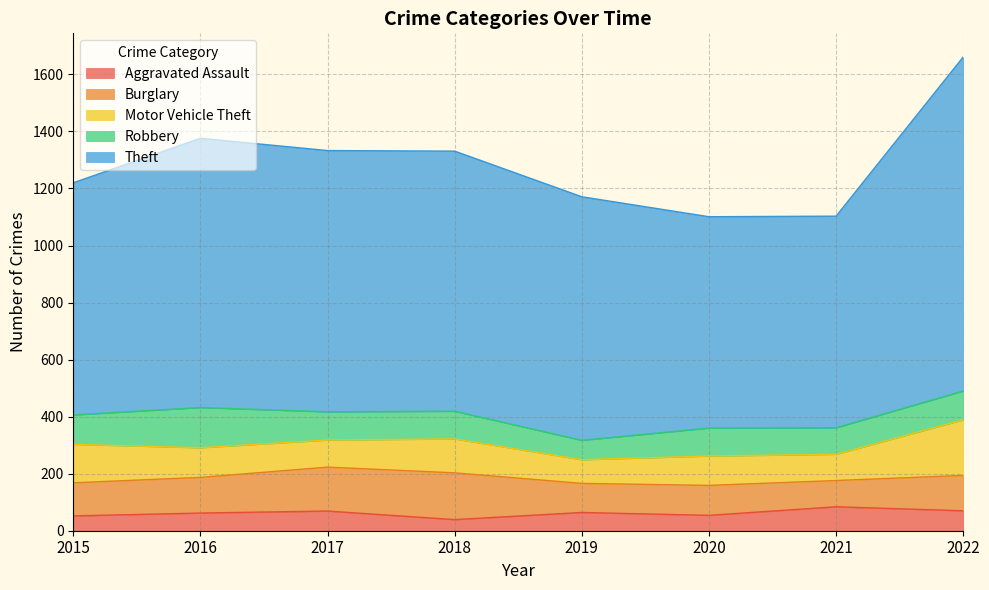

What is the difference between the highest and lowest values at 2019?

790